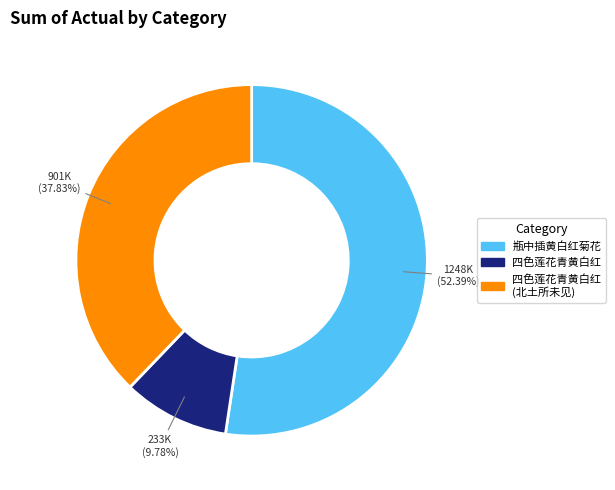

Between 四色莲花青黄白红 (北土所未见) and 瓶中插黄白红菊花, which is larger?

瓶中插黄白红菊花